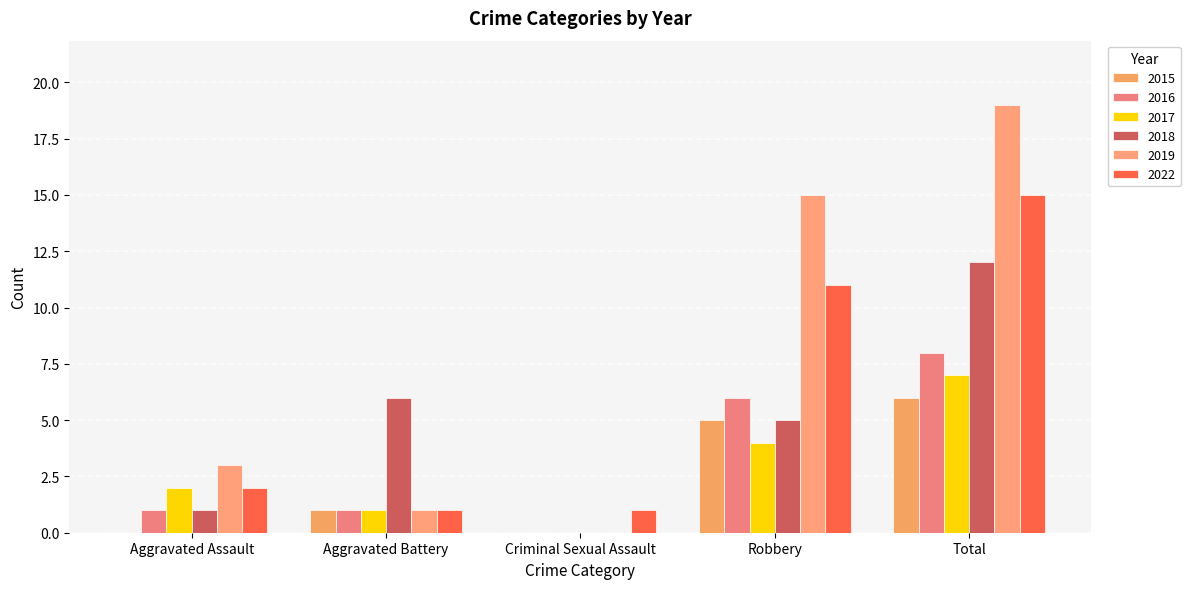

Reading left to right, list all the values displayed in this chart.

2015: Aggravated Assault=0	Aggravated Battery=1	Criminal Sexual Assault=0	Robbery=5	Total=6
2016: Aggravated Assault=1	Aggravated Battery=1	Criminal Sexual Assault=0	Robbery=6	Total=8
2017: Aggravated Assault=2	Aggravated Battery=1	Criminal Sexual Assault=0	Robbery=4	Total=7
2018: Aggravated Assault=1	Aggravated Battery=6	Criminal Sexual Assault=0	Robbery=5	Total=12
2019: Aggravated Assault=3	Aggravated Battery=1	Criminal Sexual Assault=0	Robbery=15	Total=19
2022: Aggravated Assault=2	Aggravated Battery=1	Criminal Sexual Assault=1	Robbery=11	Total=15